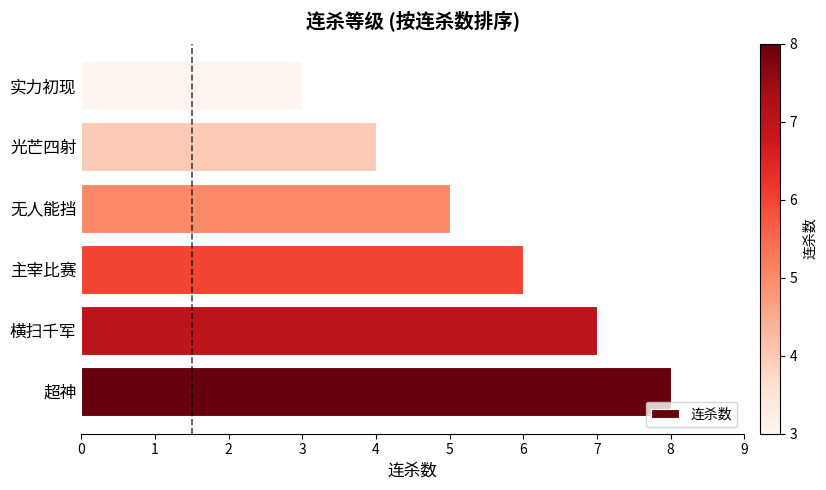

Reading top to bottom, extract all data points from this chart.

3	4	5	6	7	8